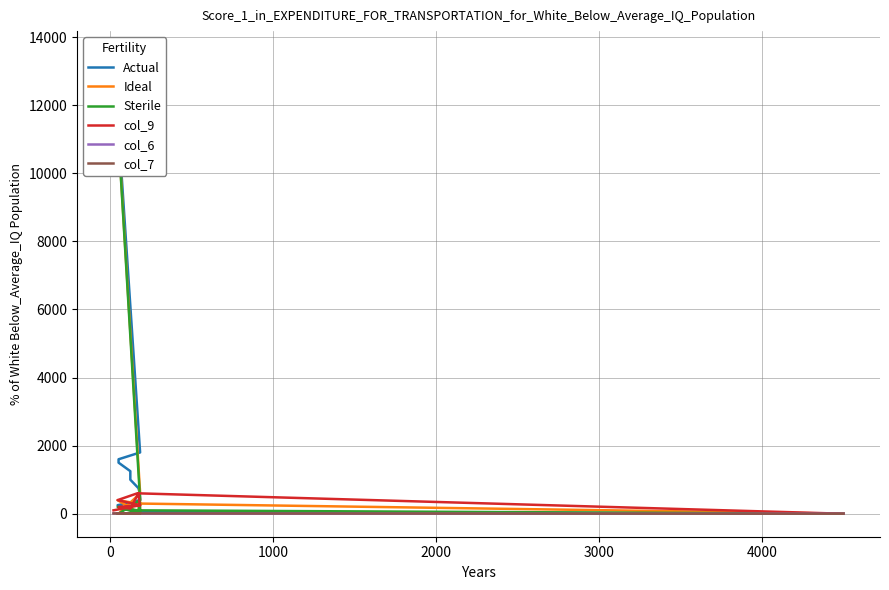

What is the sum of all col_6 values?

21